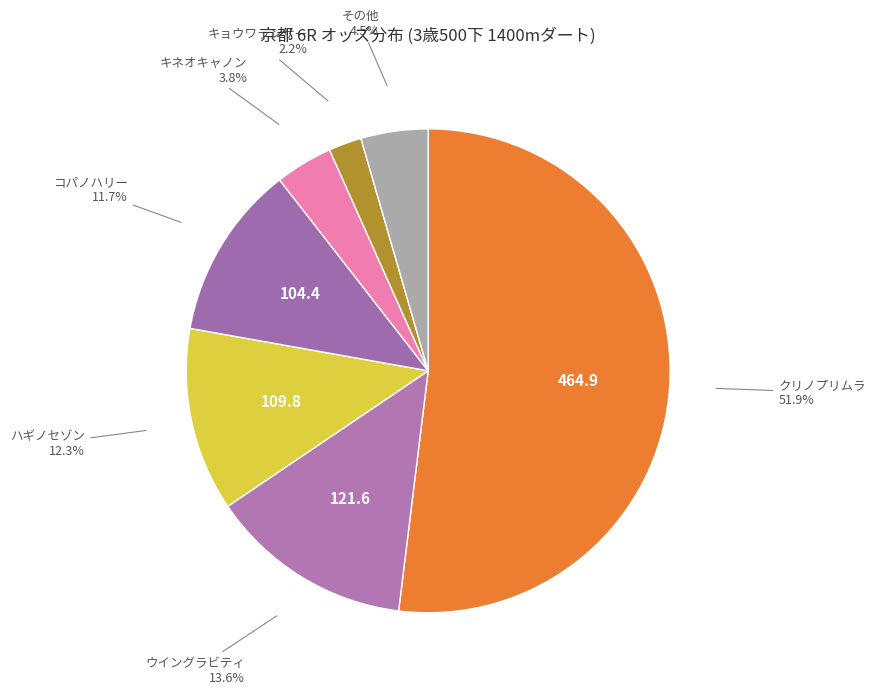

How many segments does this pie chart have?

7